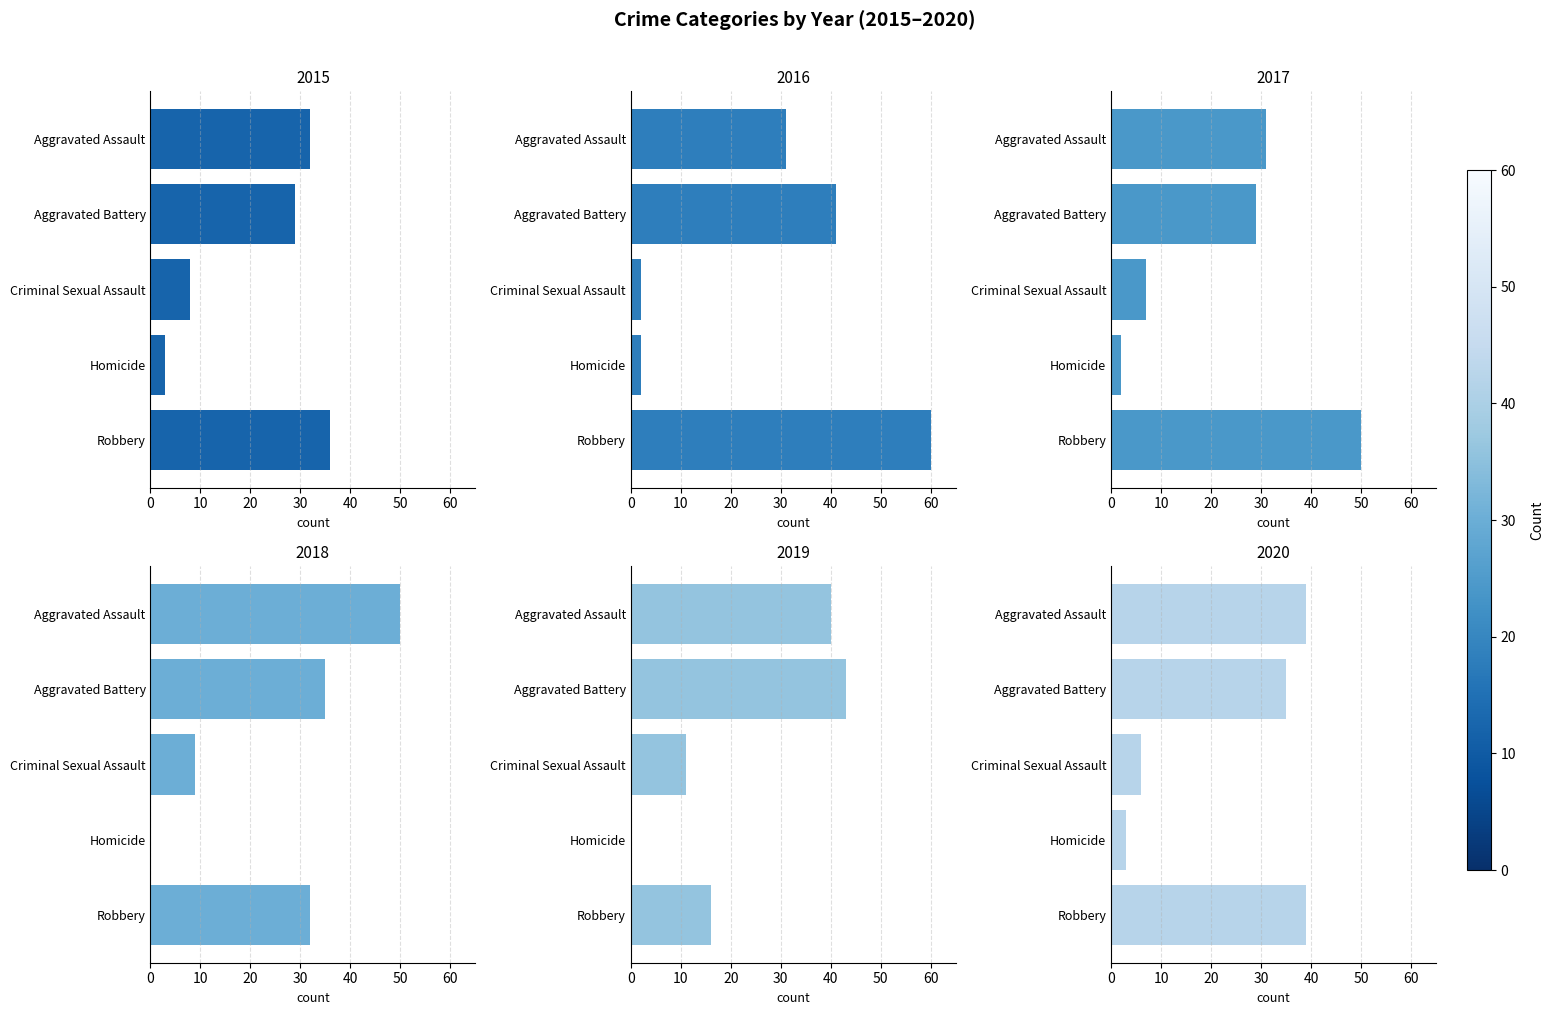

Which series has the widest spread of values?

2016